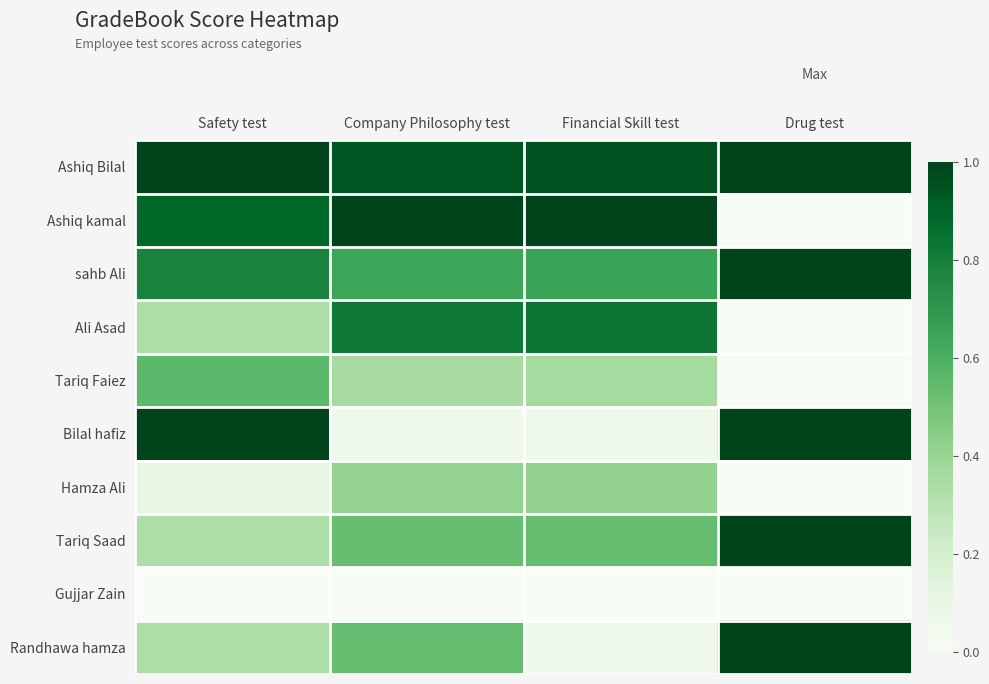

At Safety test, list the series in order from smallest to largest.

Gujjar Zain, Hamza Ali, Ali Asad, Tariq Saad, Randhawa hamza, Tariq Faiez, sahb Ali, Ashiq kamal, Ashiq Bilal, Bilal hafiz